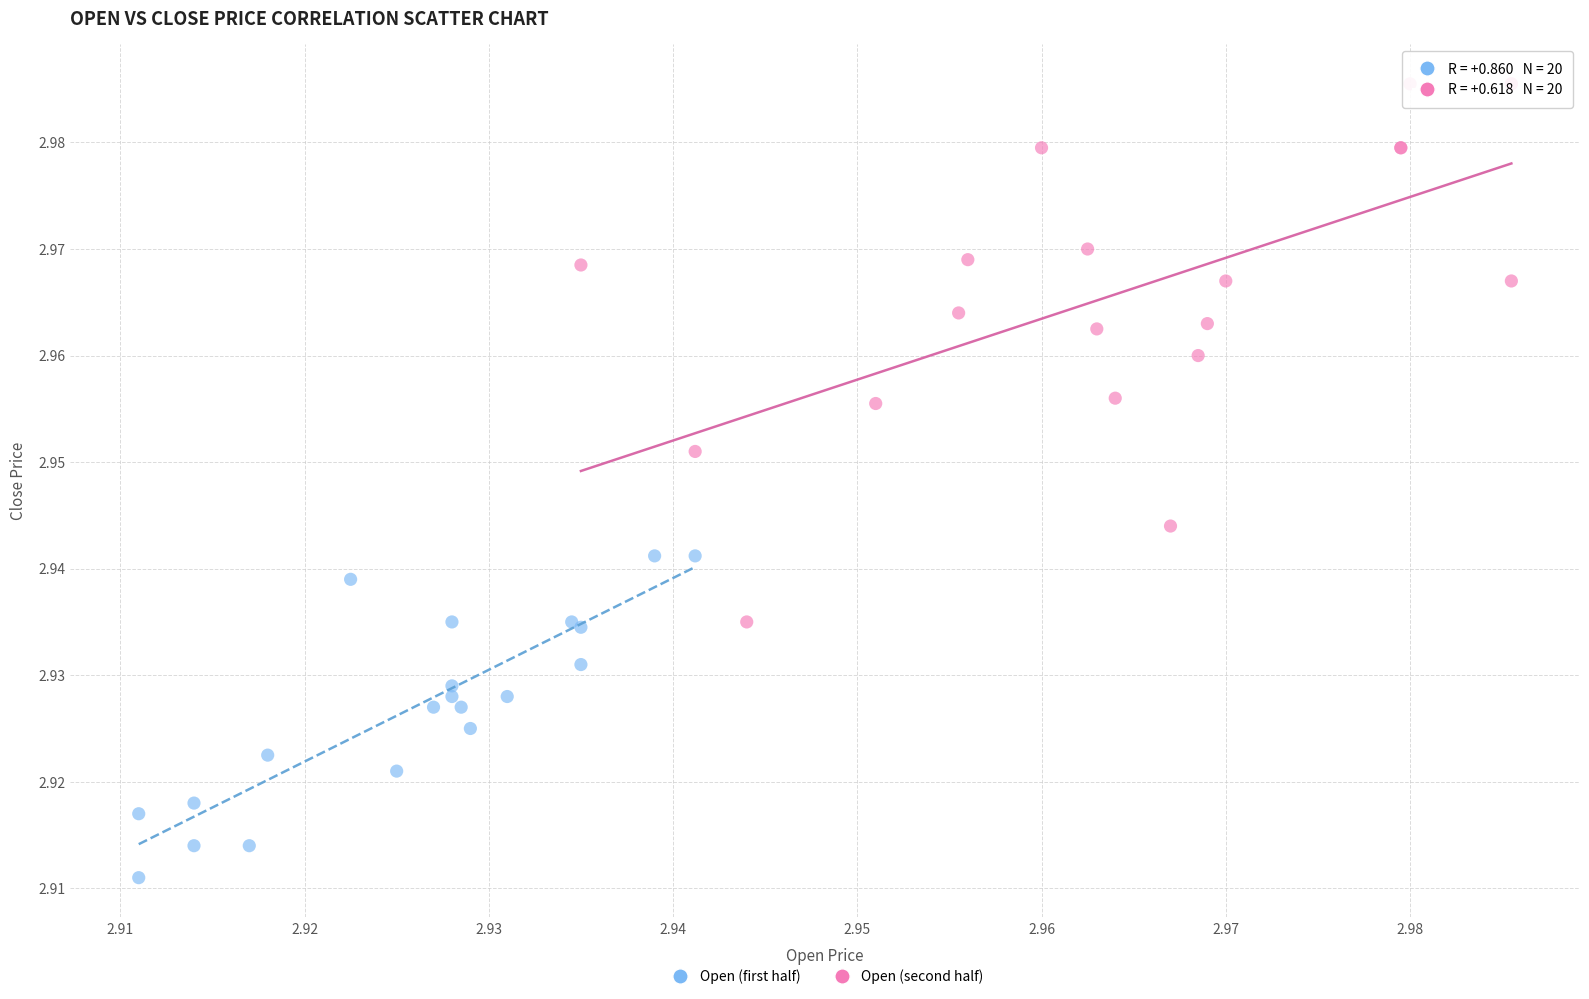

Which series has the largest Y range (max minus min)?

Open (second half)